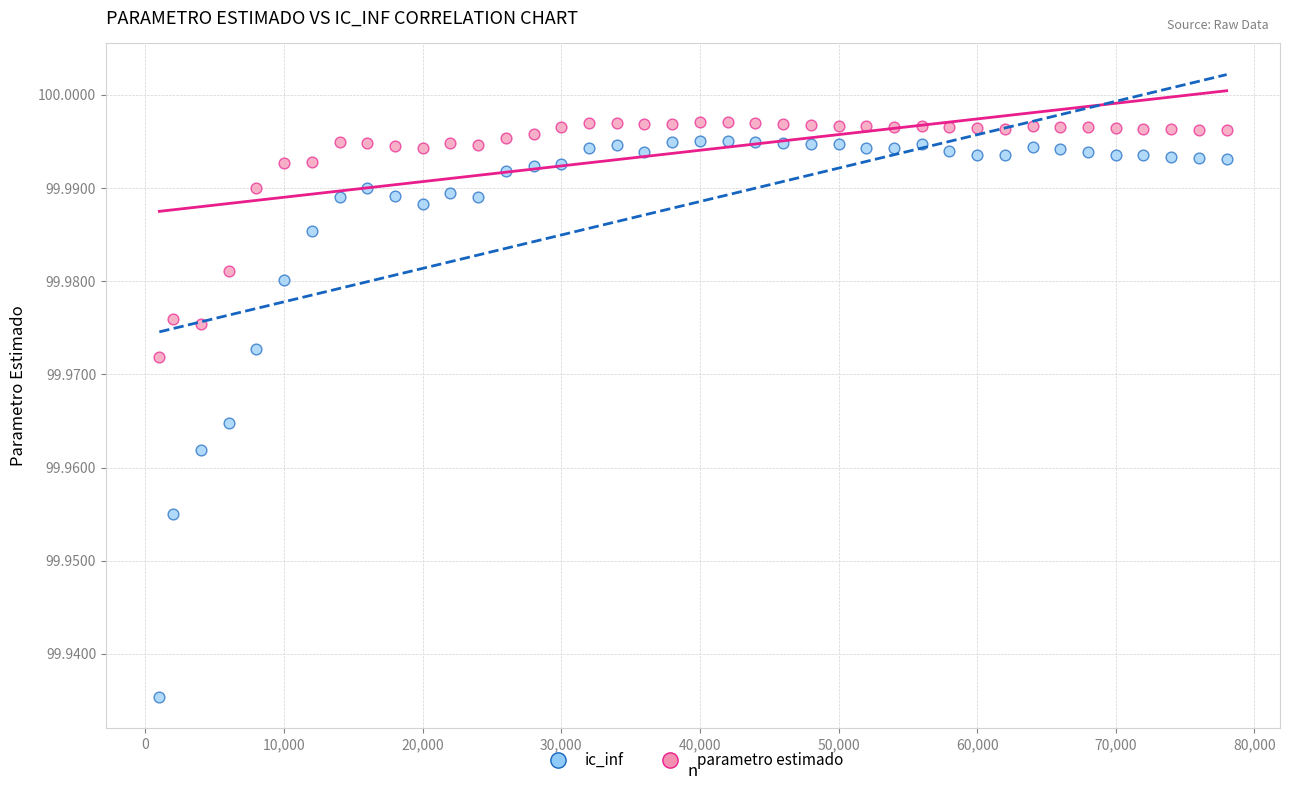

Which series has the largest Y range (max minus min)?

ic_inf